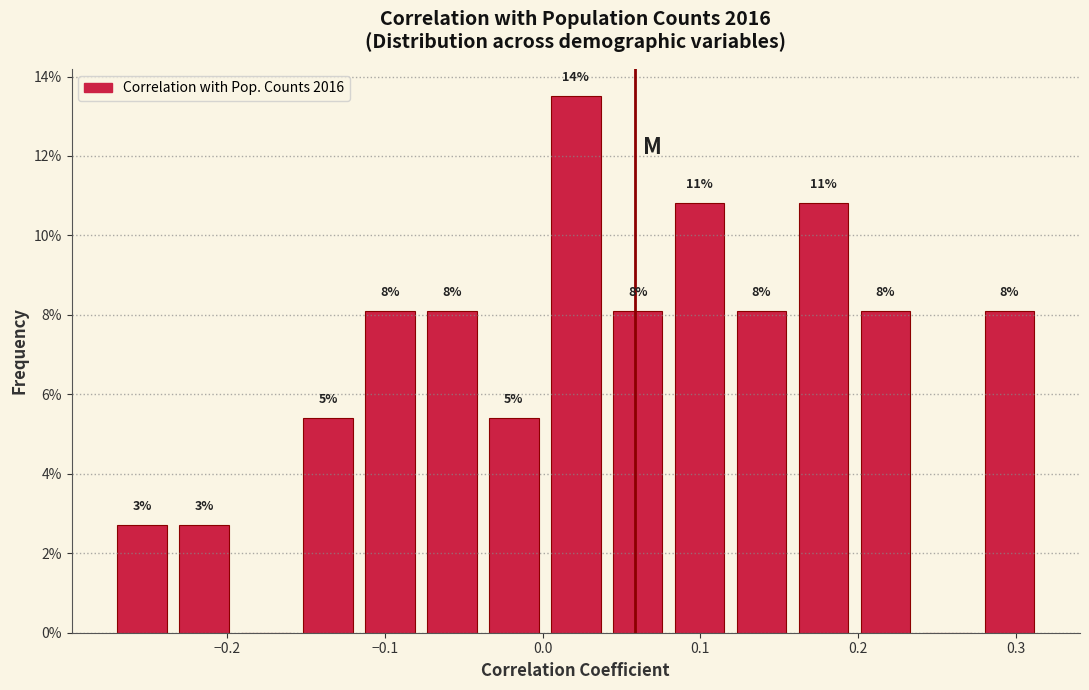

Around what value on the x-axis is the tallest bar? Give the approximate position of its centre, as read against the axis.

0.02